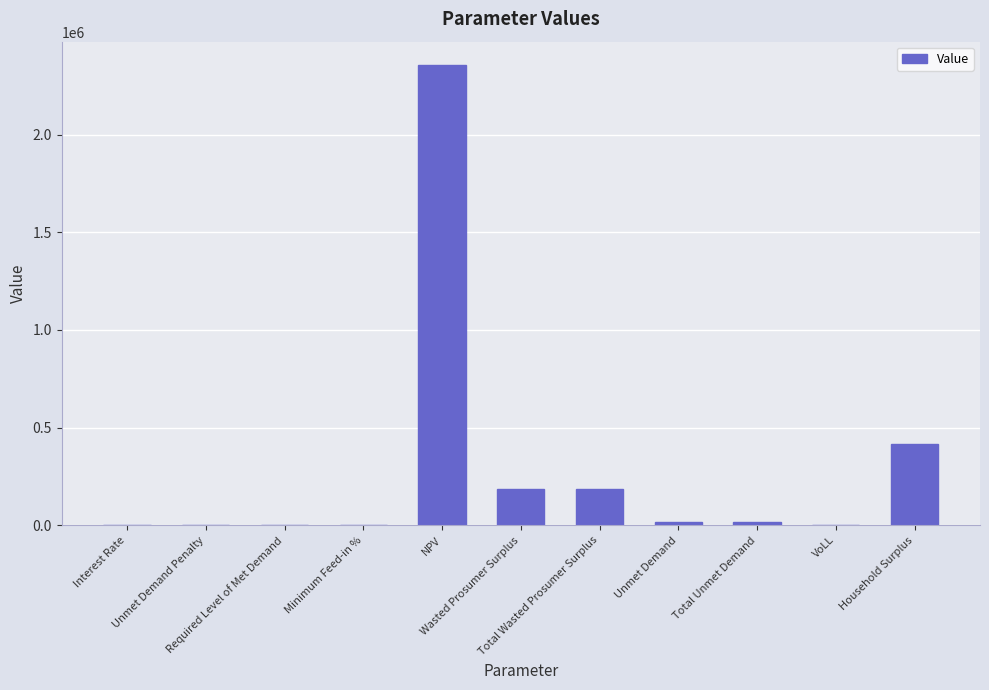

At which category does the chart reach its peak across all series?

NPV